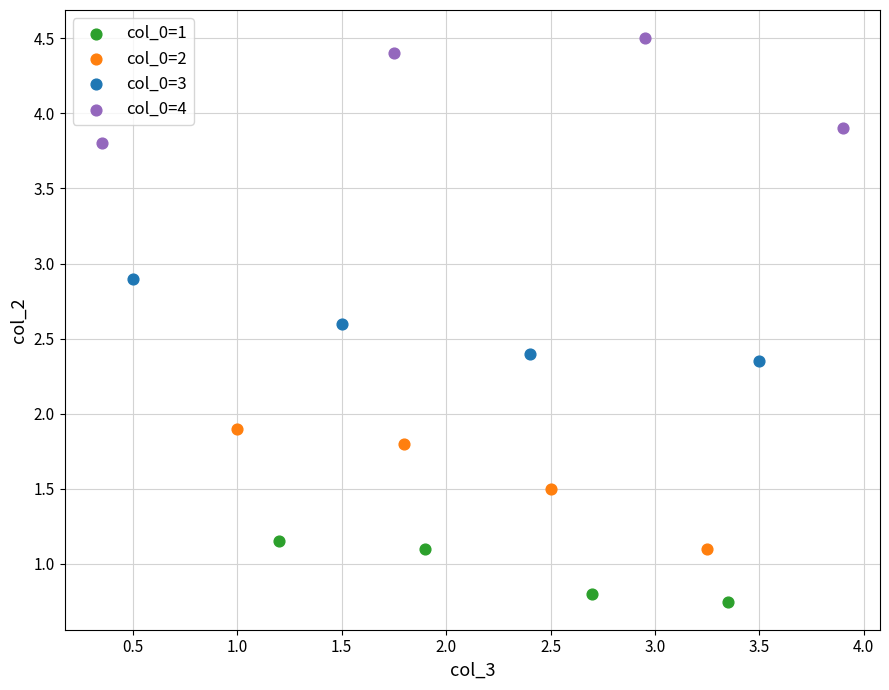

Which series reaches the minimum Y coordinate?

col_0=1